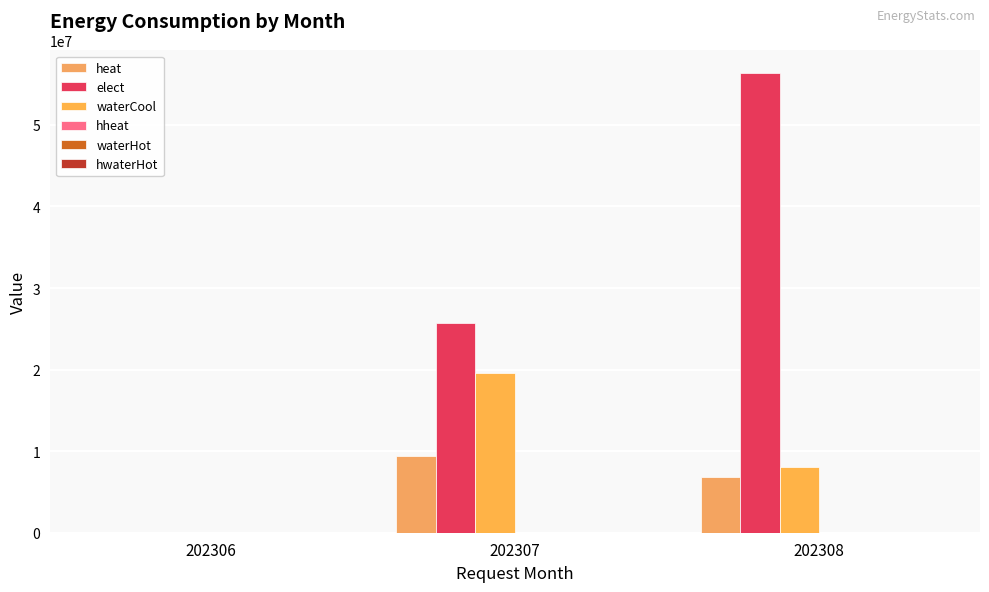

How many groups of bars are there?

3